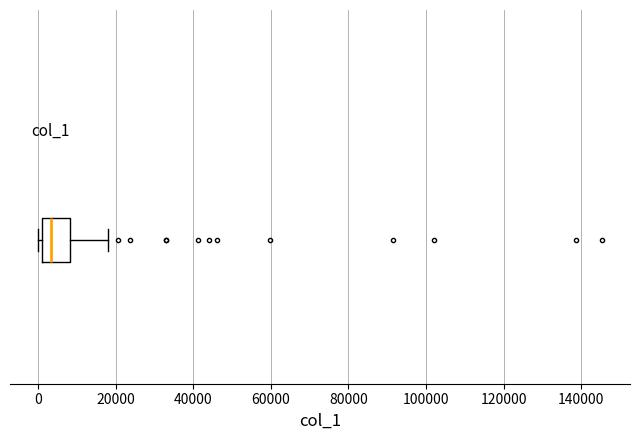

Where does the median line of the box sit on the x-axis? The values are not printed on the chart, so give them approximately, as read against the axis.

4000